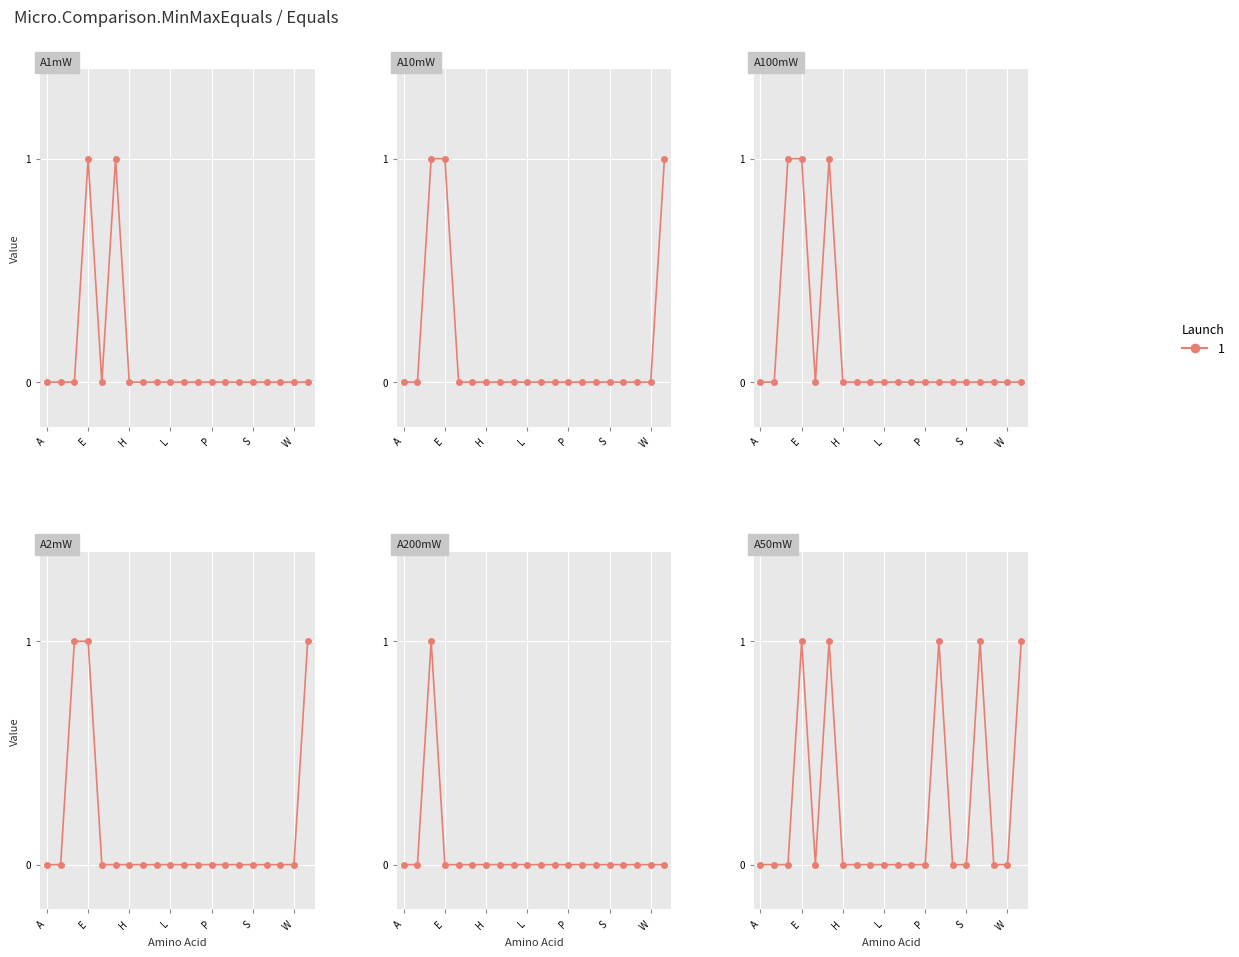

At how many categories does at least one series exceed 0?

6